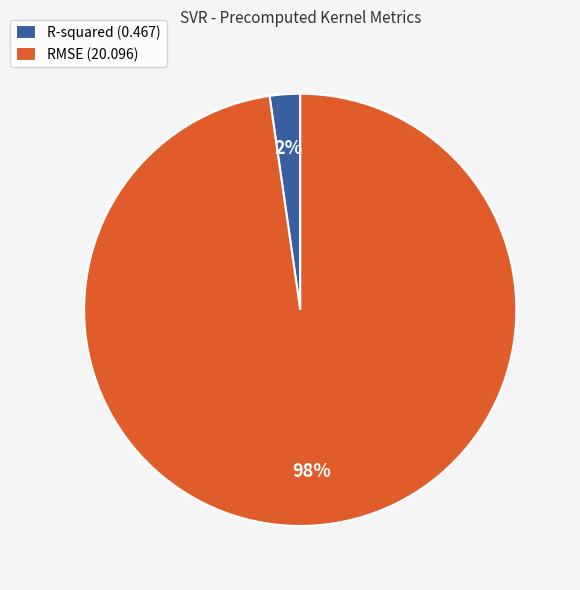

How many slices are in this pie chart?

2